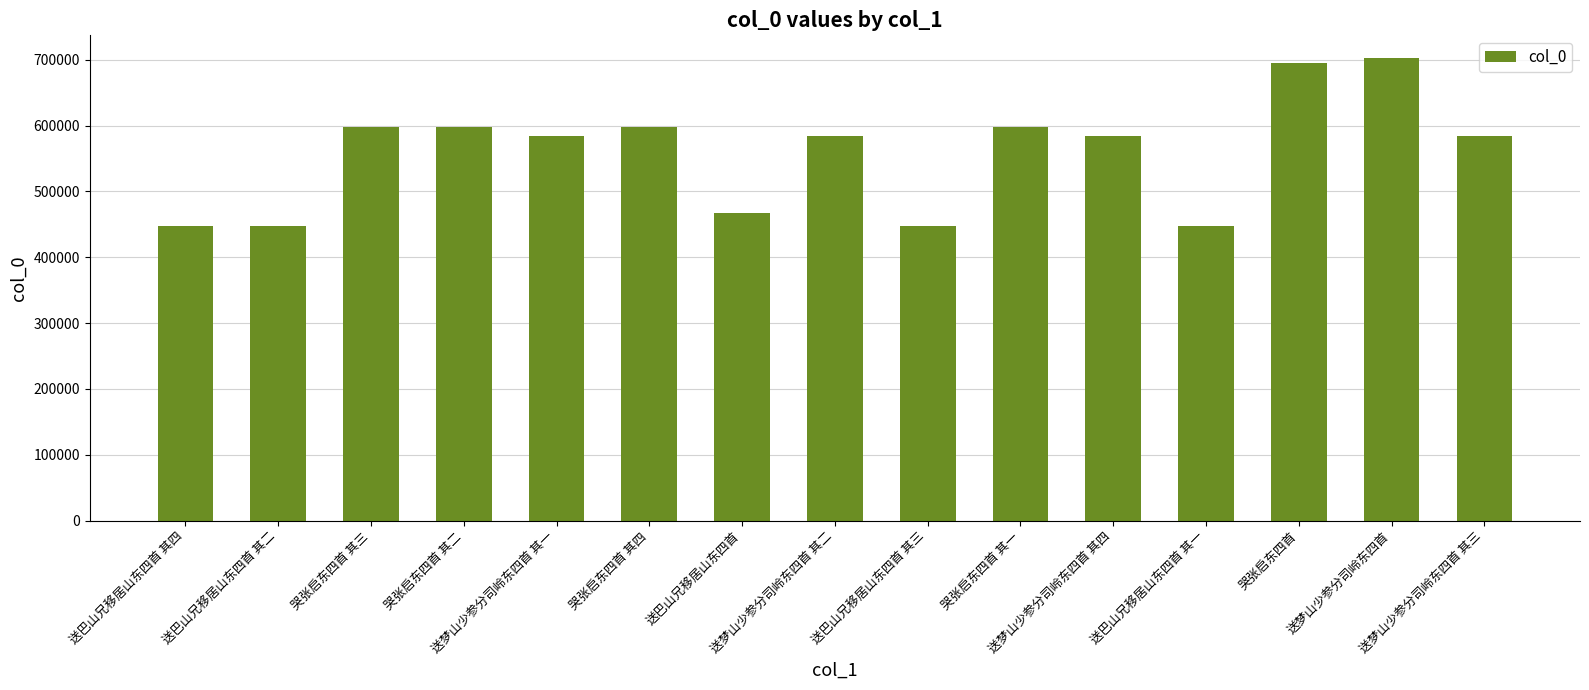

What is the greatest value displayed?

701832